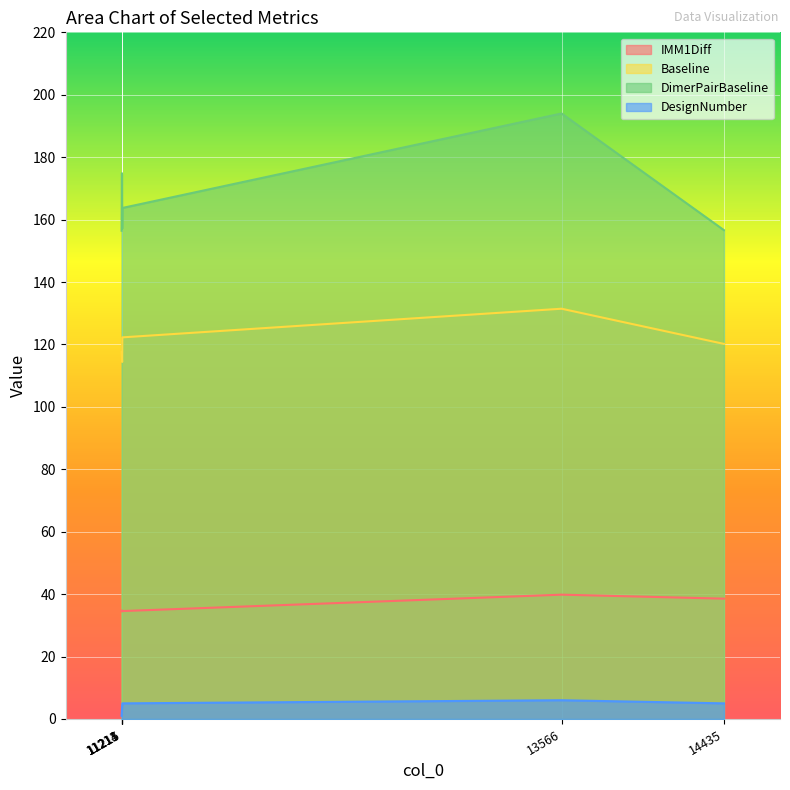

Reading left to right, list all the values displayed in this chart.

IMM1Diff: 34.6	34.4	34.8	34.6	39.8	38.5
Baseline: 117.5	115.4	114.4	122.3	131.4	120.2
DimerPairBaseline: 156.4	174.9	157.2	163.7	194.0	156.6
DesignNumber: 1.0	3.0	4.0	5.0	6.0	5.0